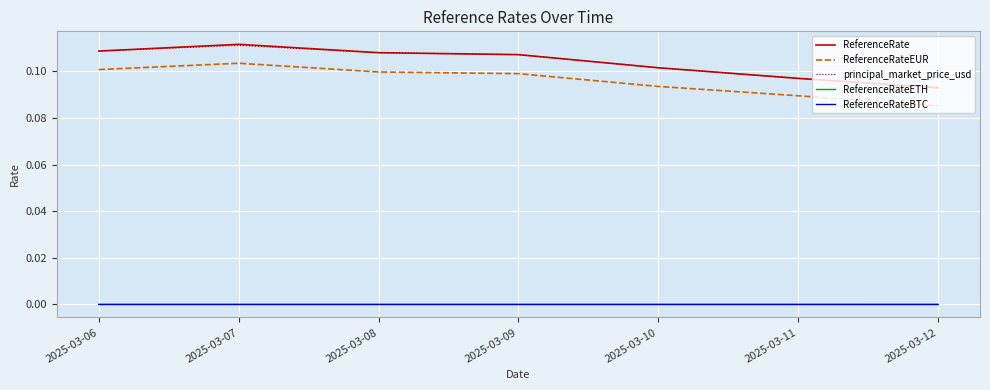

What is the sum of the principal_market_price_usd values at 2025-03-06 and 2025-03-07?

0.2